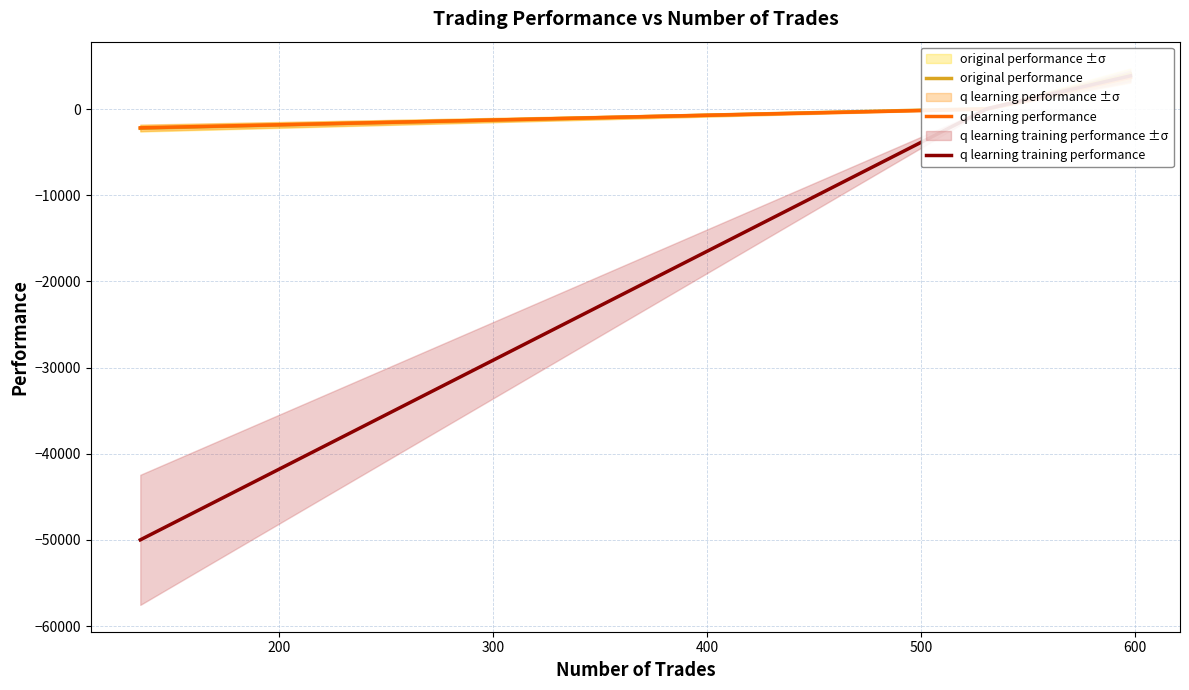

How many data points in original performance are above 52?

2